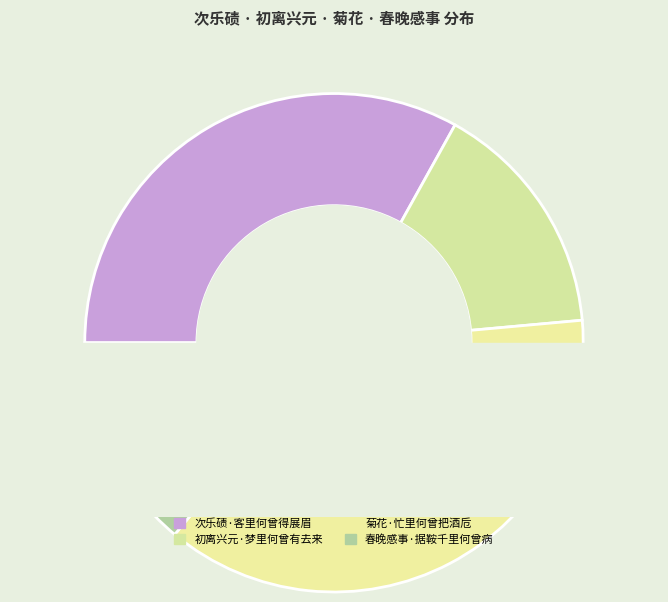

How many slices are in this pie chart?

4